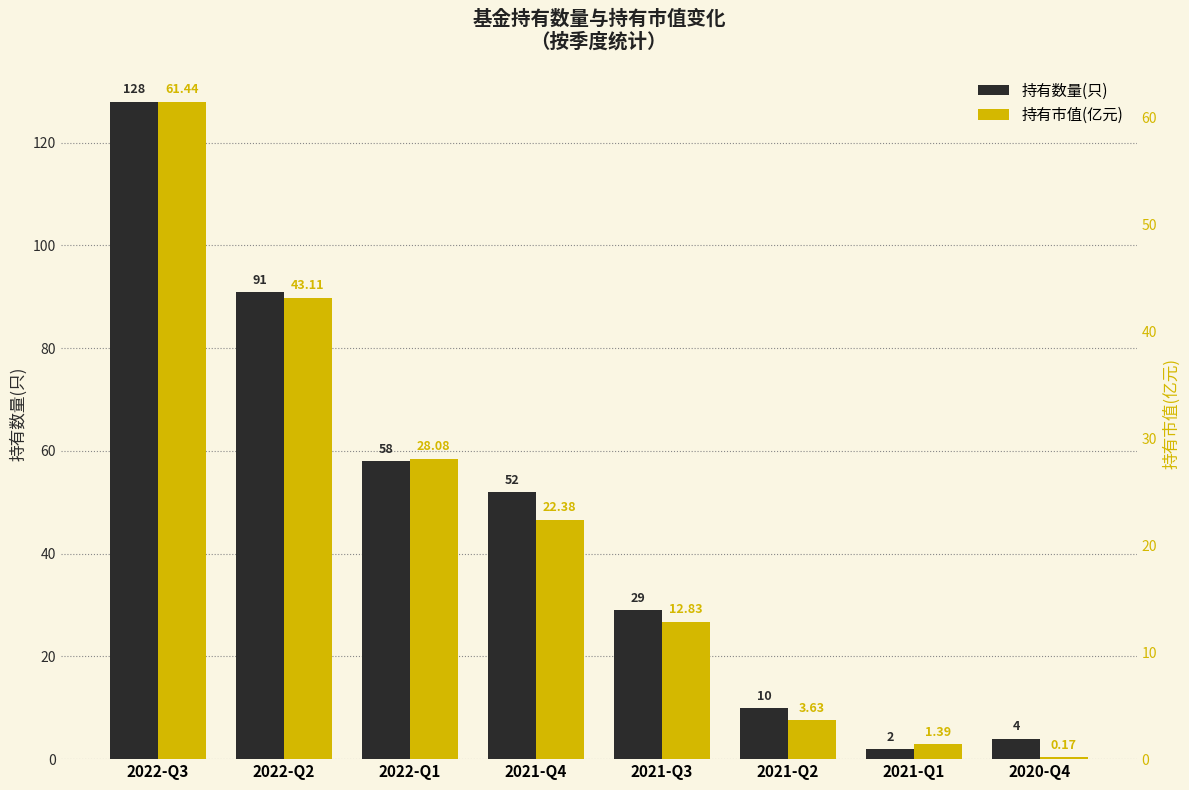

Read the 持有数量(只) value at 2020-Q4.

4.0